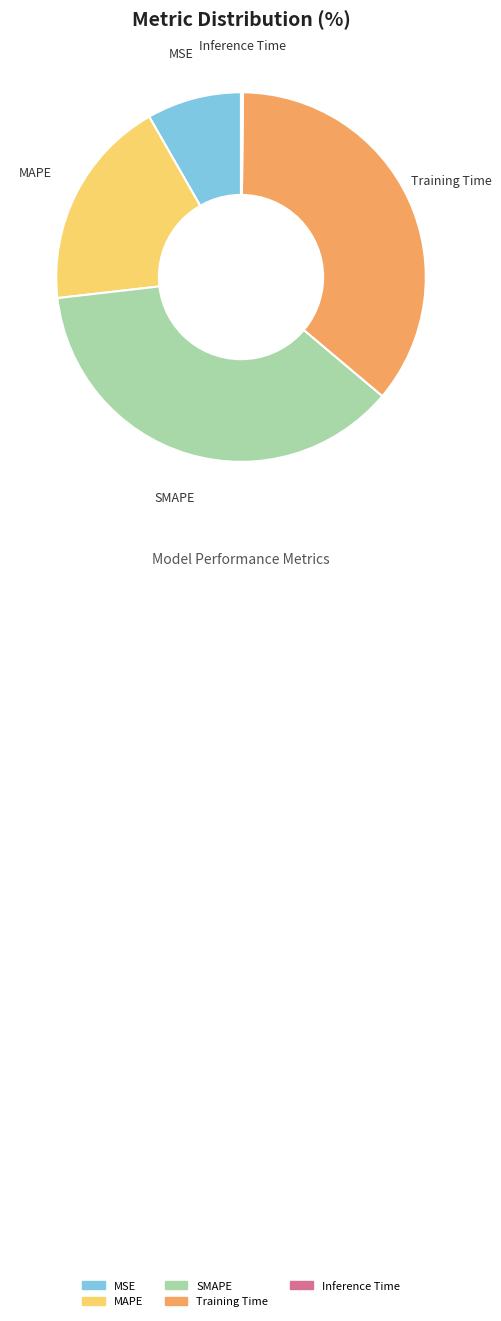

Do Training Time and MSE together represent more than half of the pie?

No